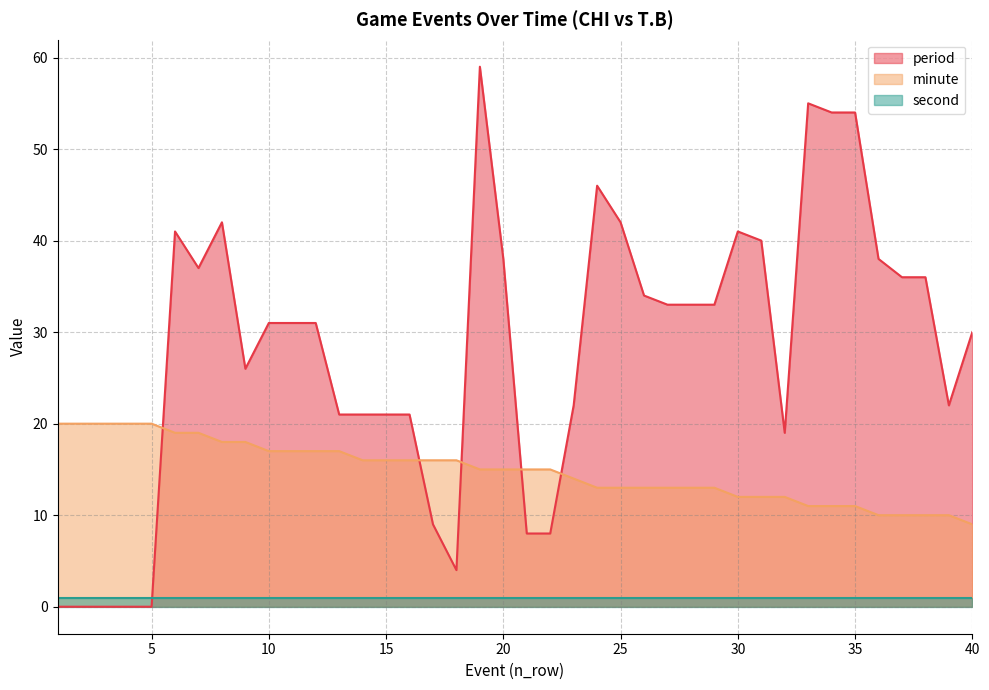

What is the value of the minute point at the 24th from the left?

13